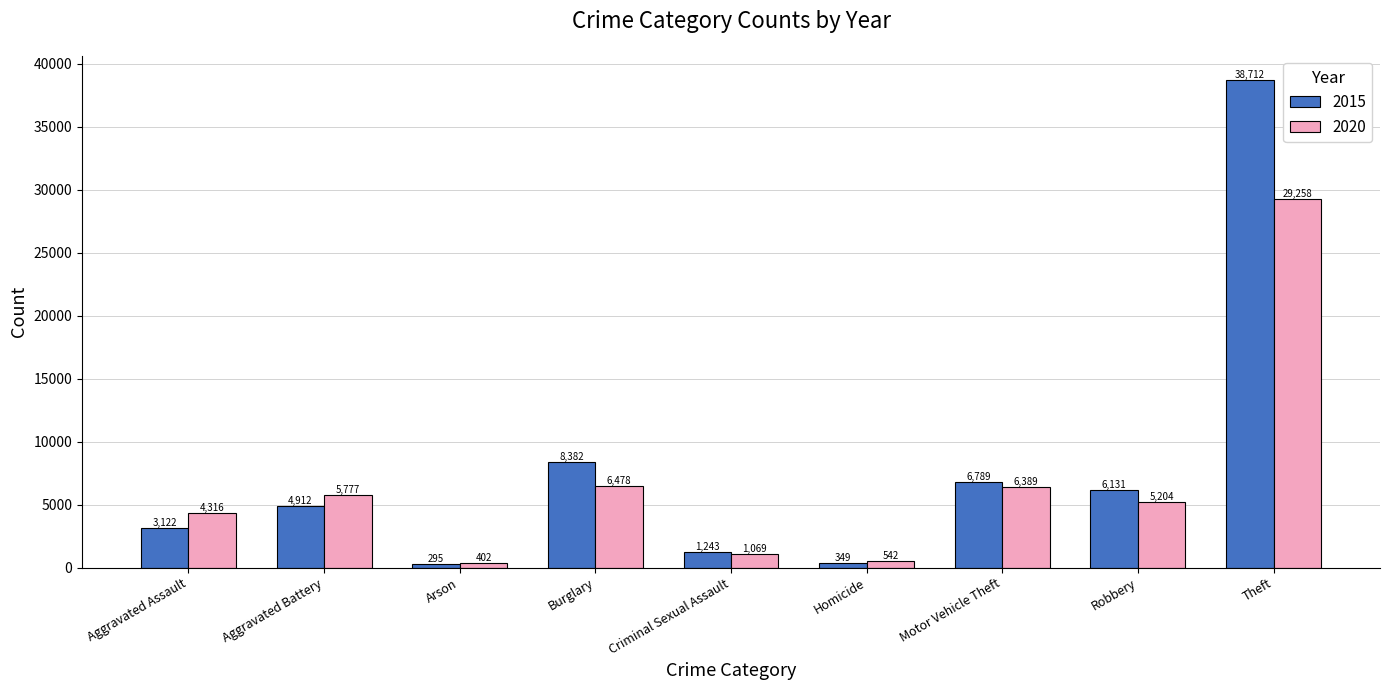

Which series has the widest spread of values?

2015